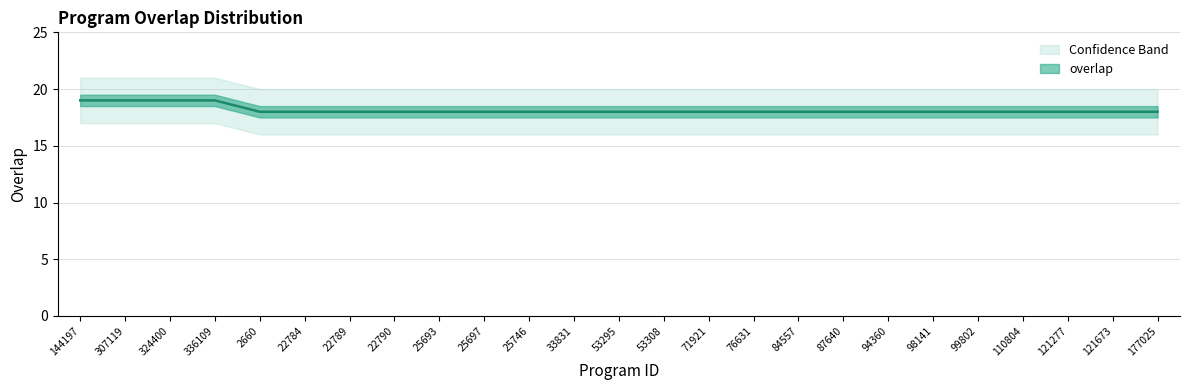

What is the label of the 20th point from the right?

22784